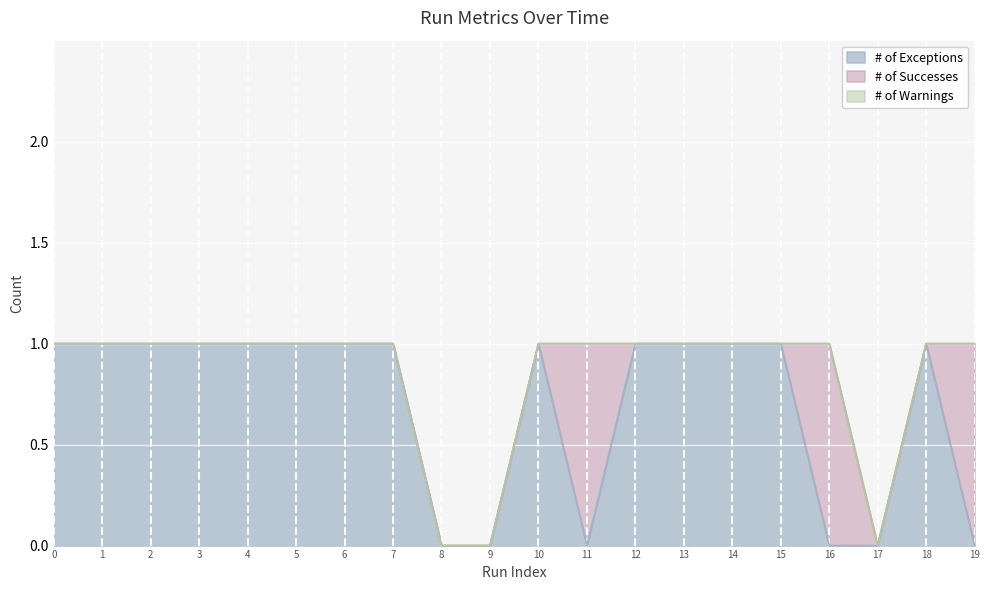

How many series are shown in this chart?

3